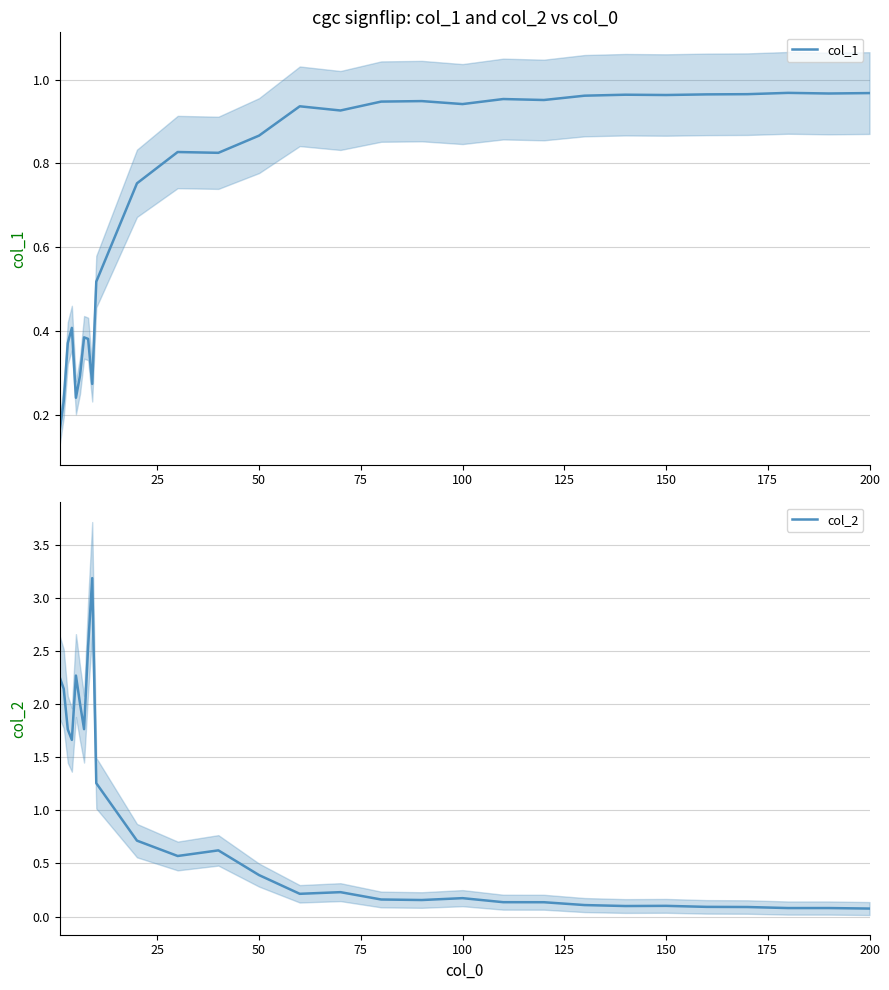

What is the highest value of the col_2 series?

3.2